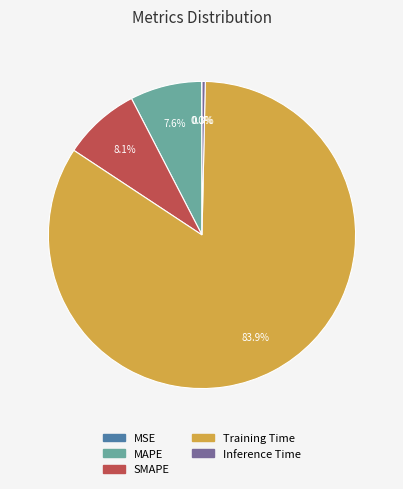

Between SMAPE and Training Time, which is larger?

Training Time